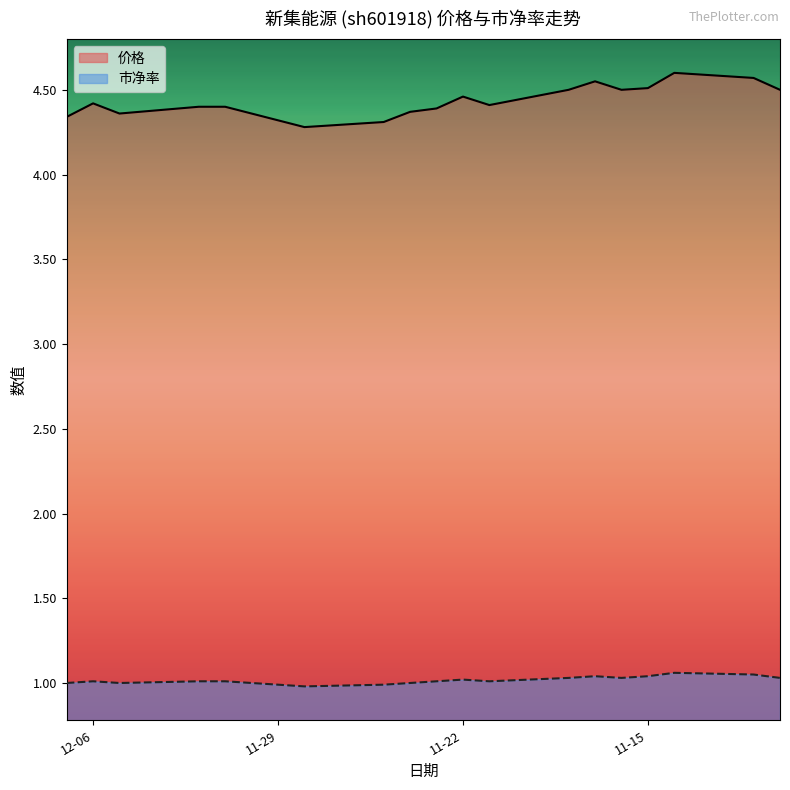

True or false: 市净率 and 价格 intersect in this chart.

False